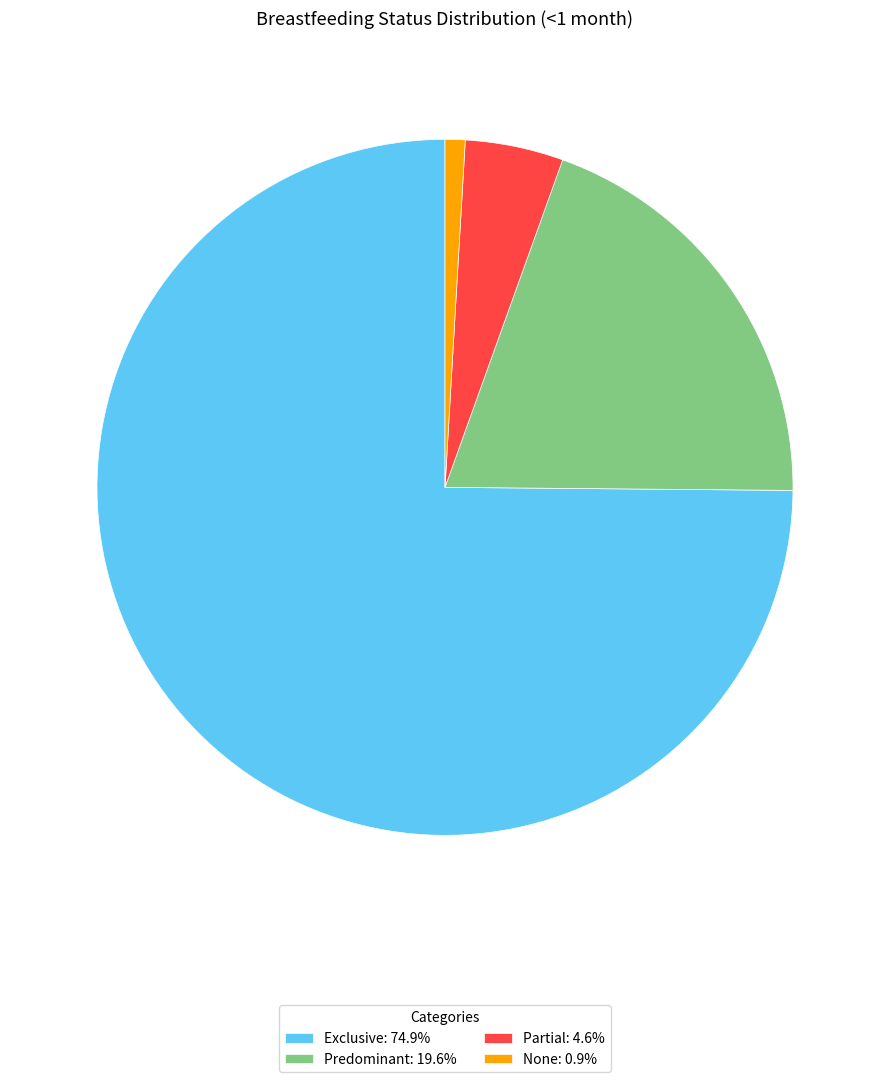

Is there a majority slice in this chart?

Yes